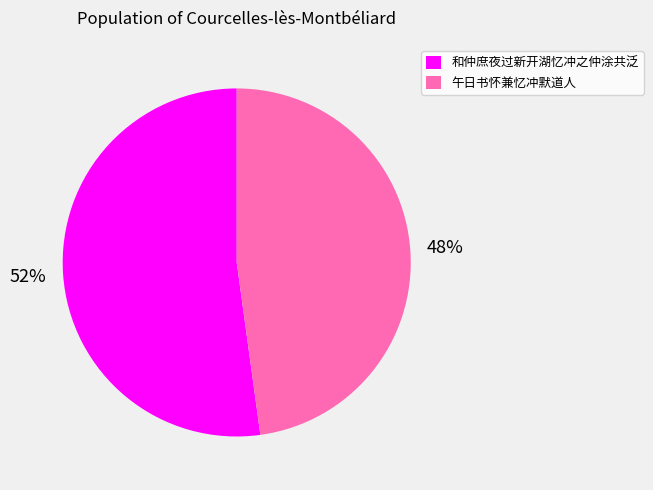

To the nearest percent, what is the difference between the largest and smallest slice percentages?

4%